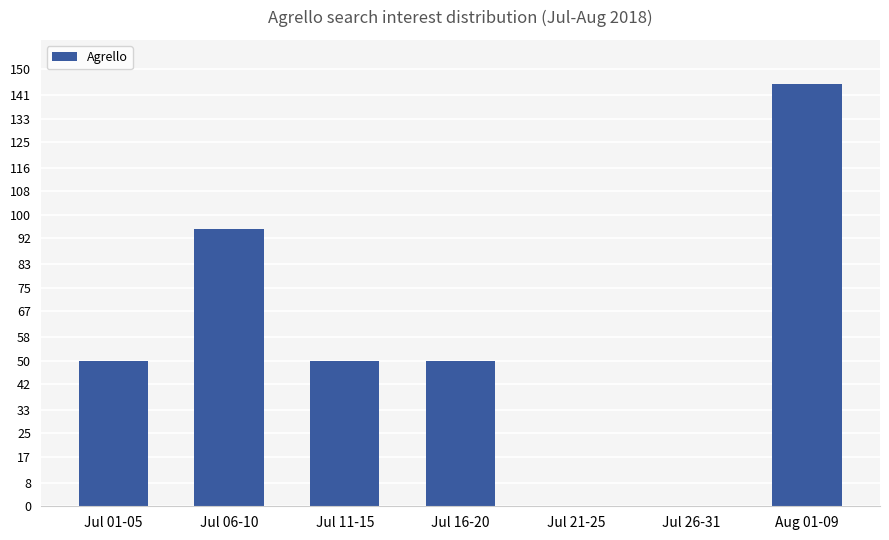

Count the number of categories in the chart.

7